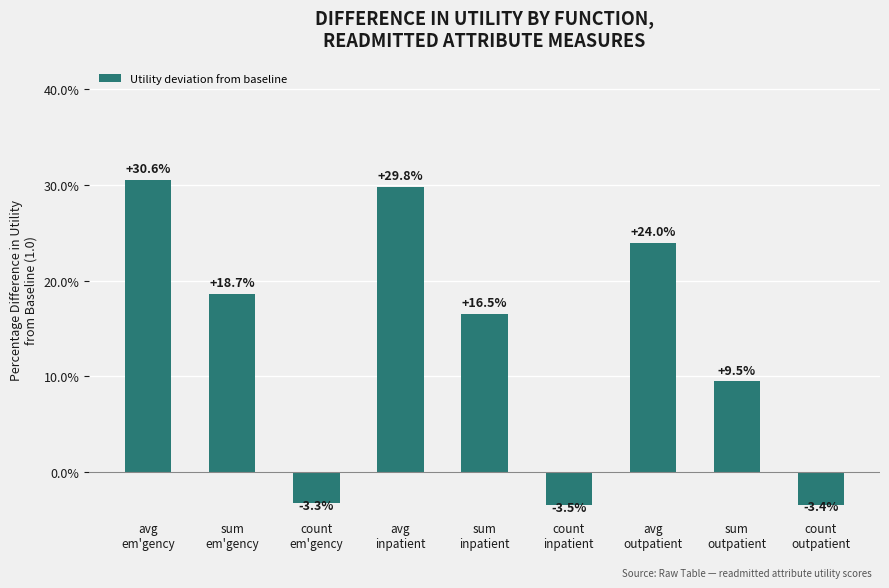

Where does the data first go above 16?

avg
em'gency